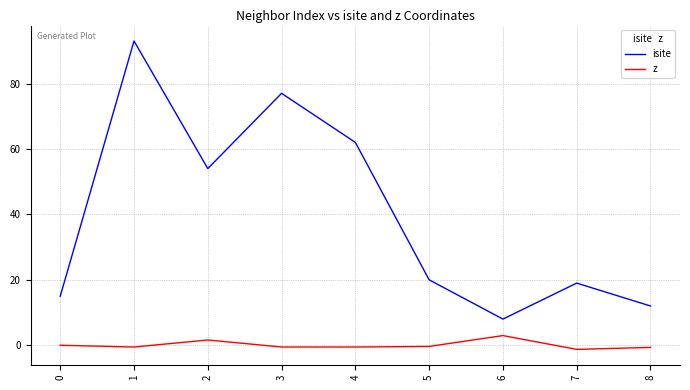

The value of isite at 7 is 7.0. True or false?

False